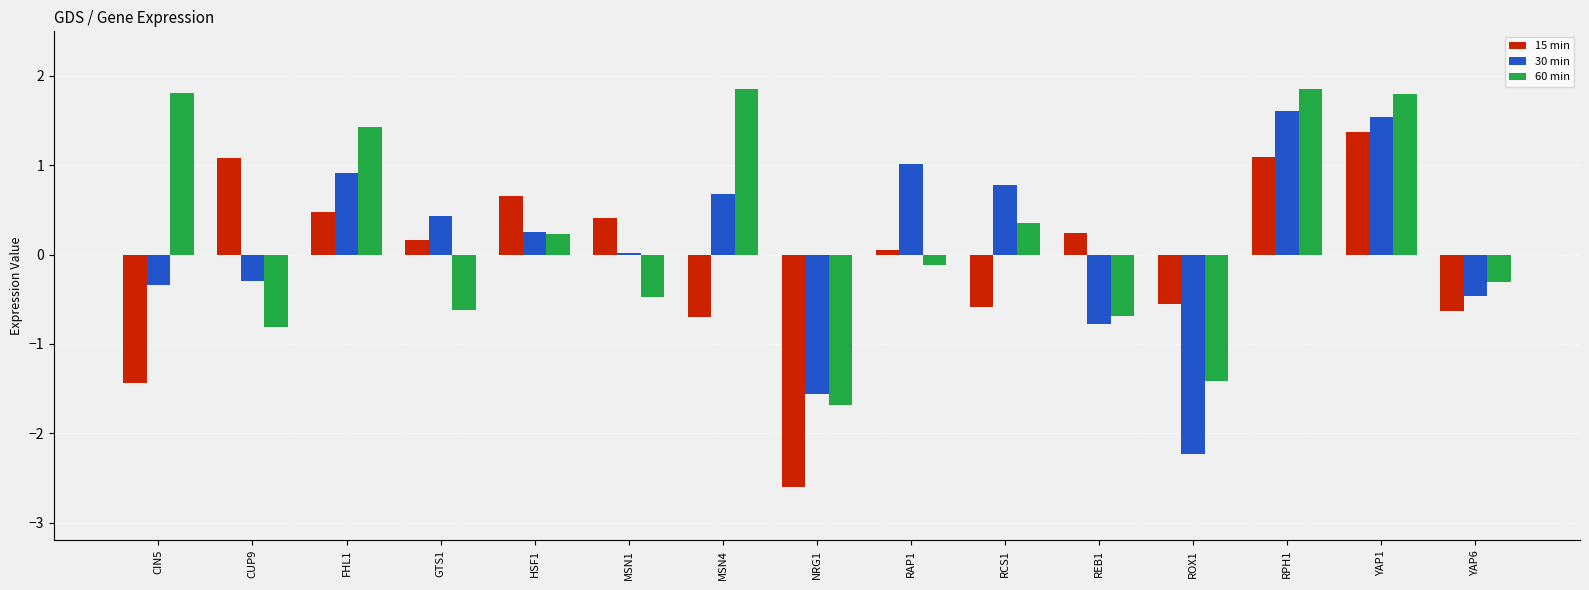

Which series has the largest range (max minus min)?

15 min